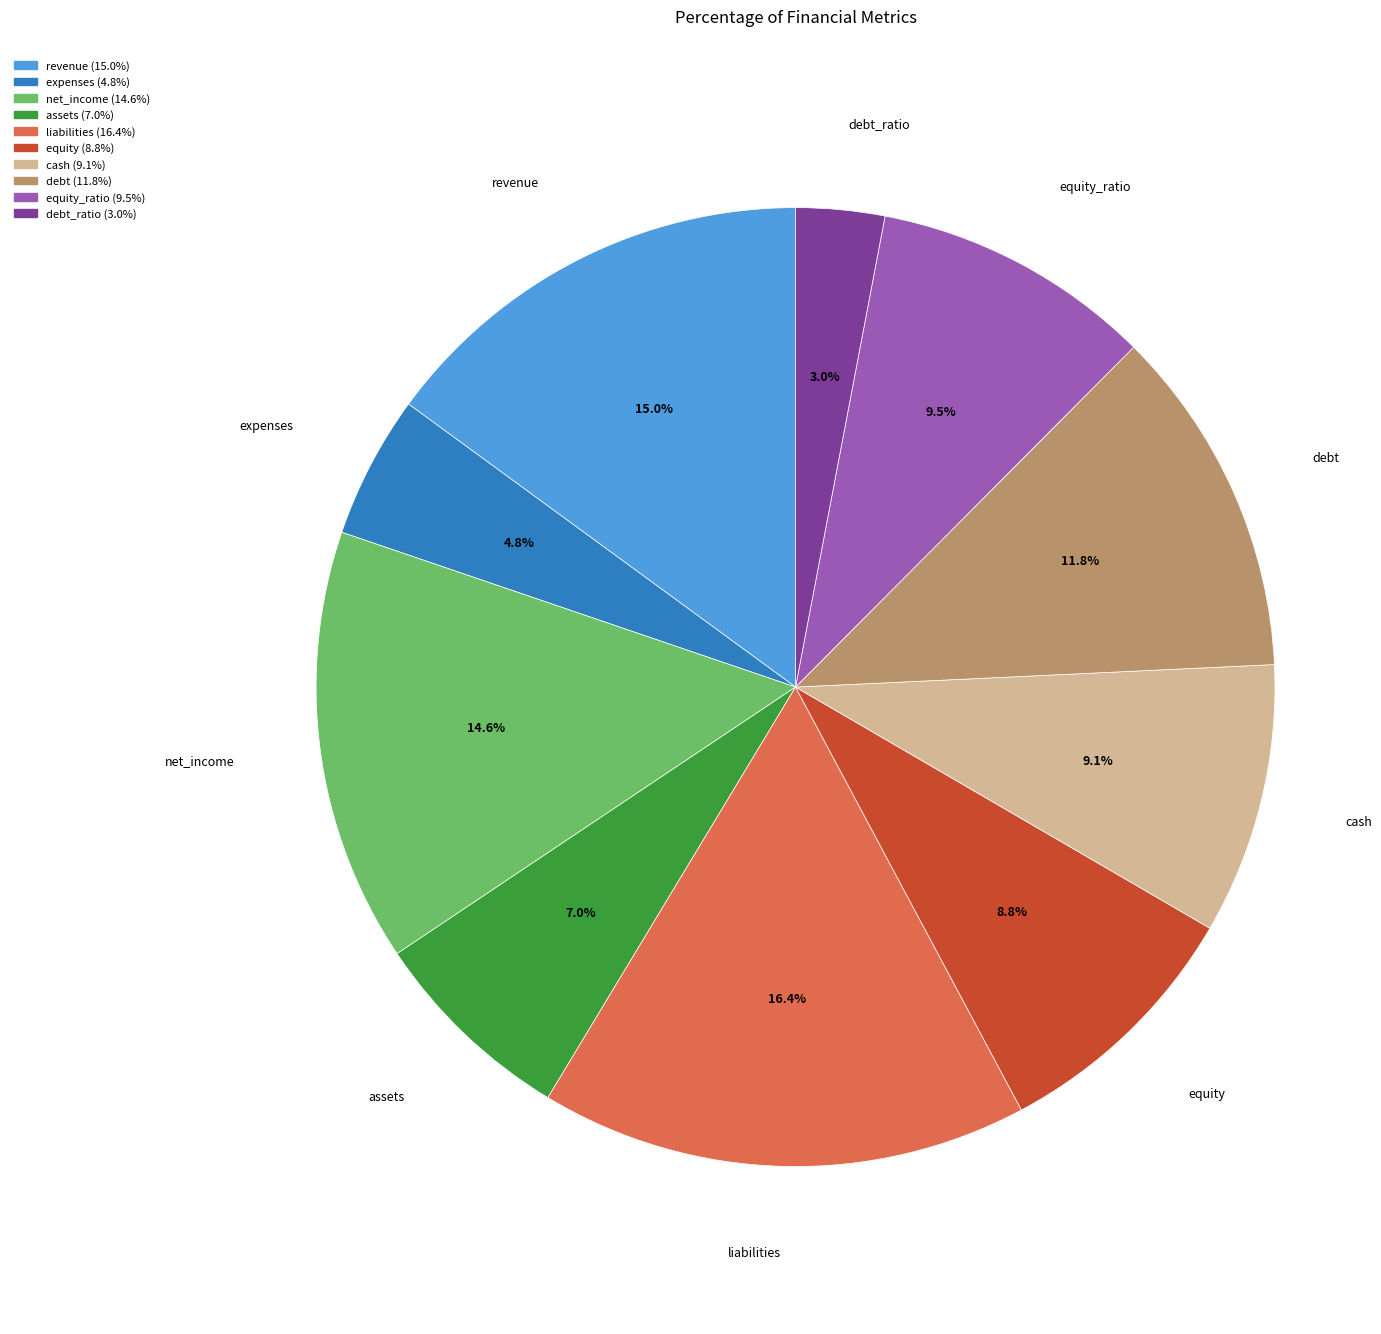

Does any single category account for the majority?

No